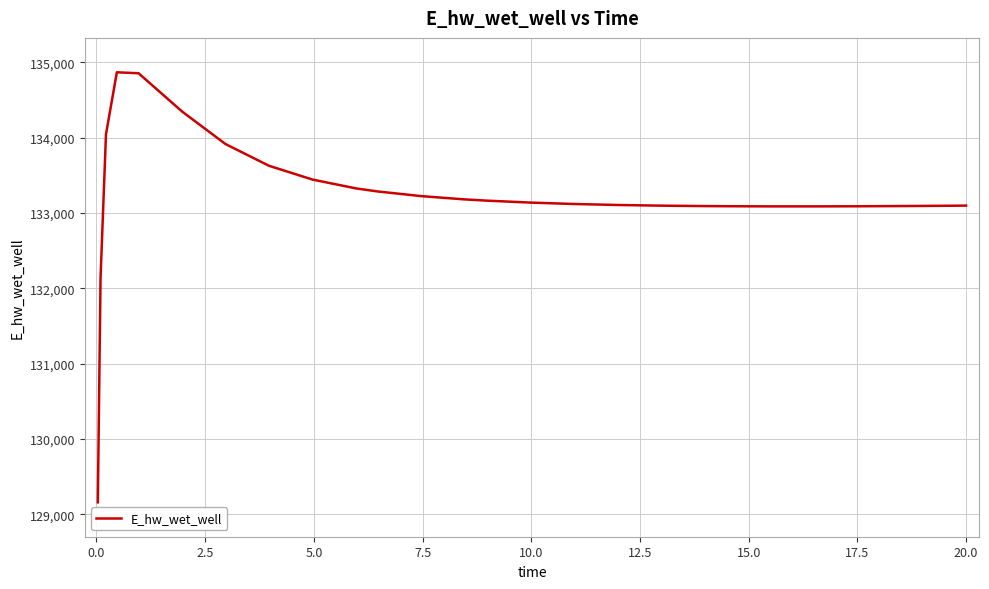

What is the maximum value shown in the chart?

134865.8